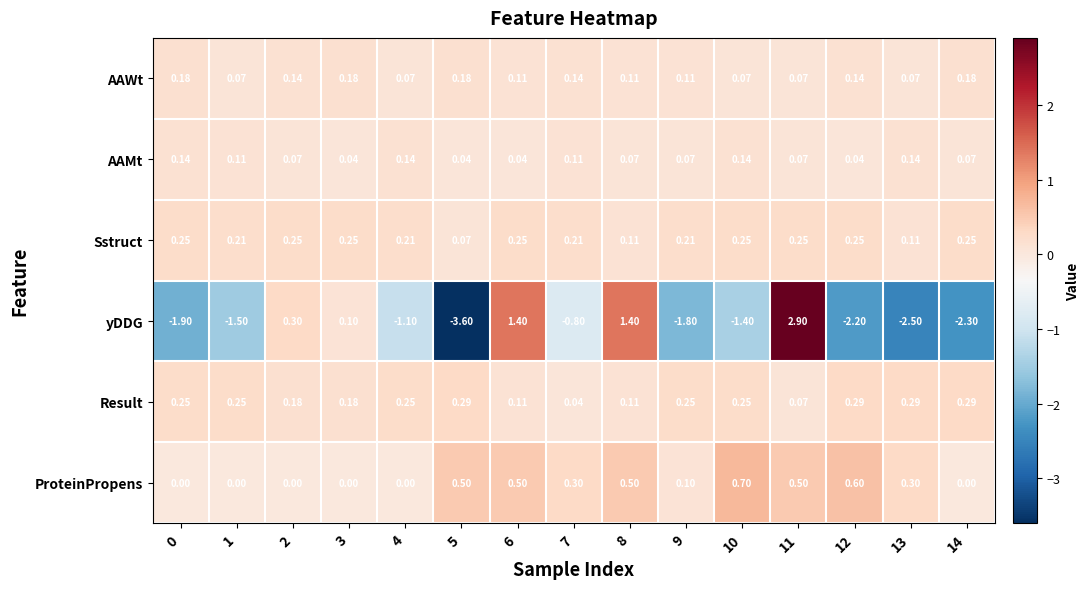

Rank the series by their maximum value, from highest to lowest.

yDDG, ProteinPropens, Result, Sstruct, AAWt, AAMt